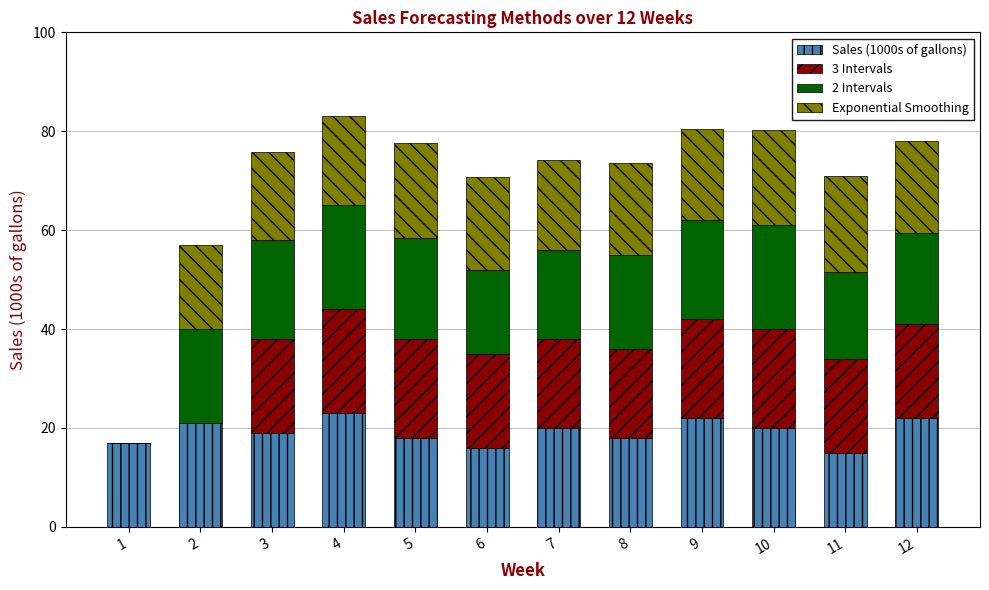

Are the bars grouped side by side (vs. stacked)?

No